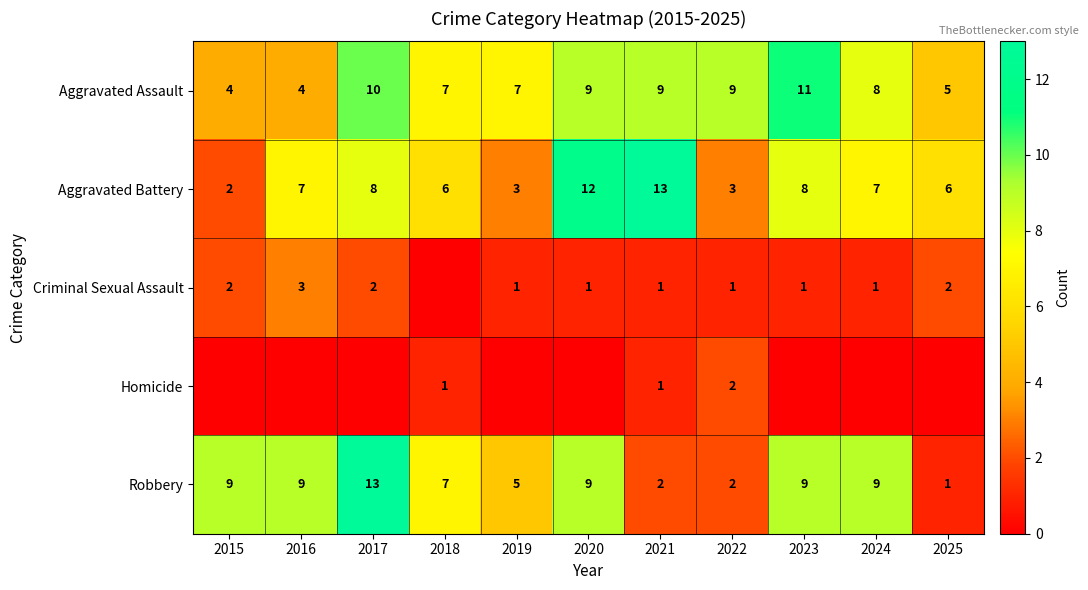

What is the sum of all Robbery values?

75